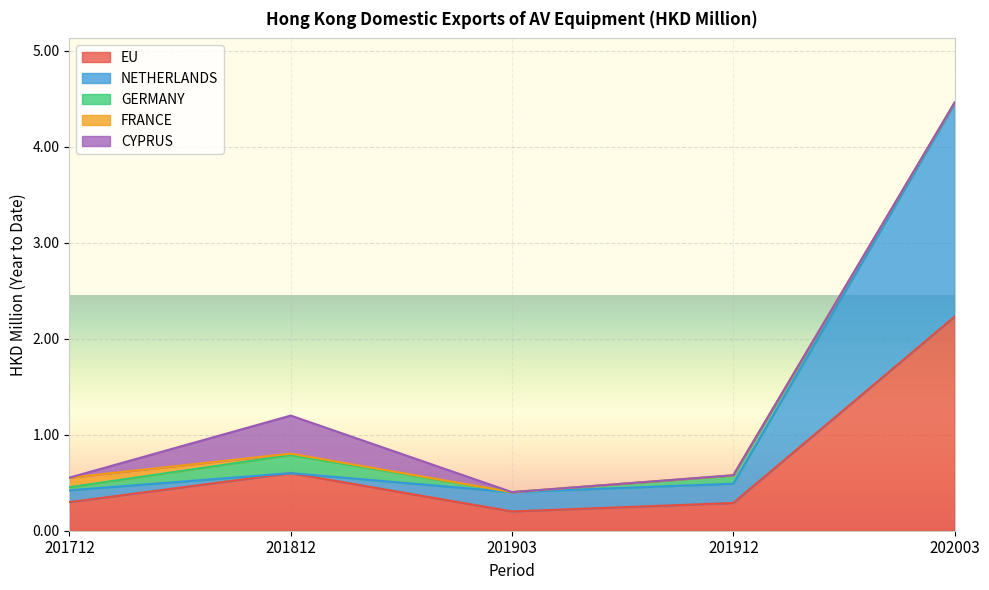

In EU, how many points are lower than both neighbors (excluding endpoints)?

1